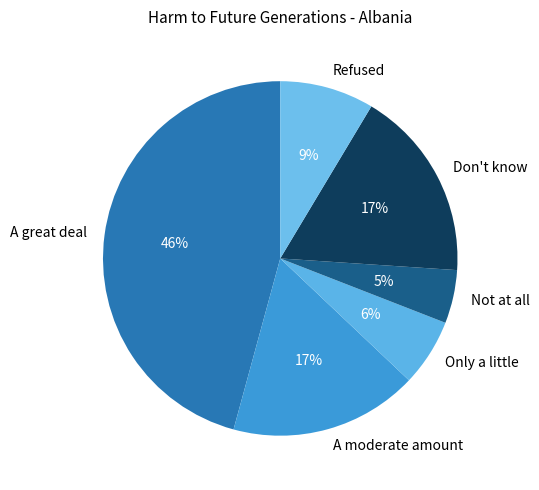

To the nearest percent, what portion does A great deal represent?

46%